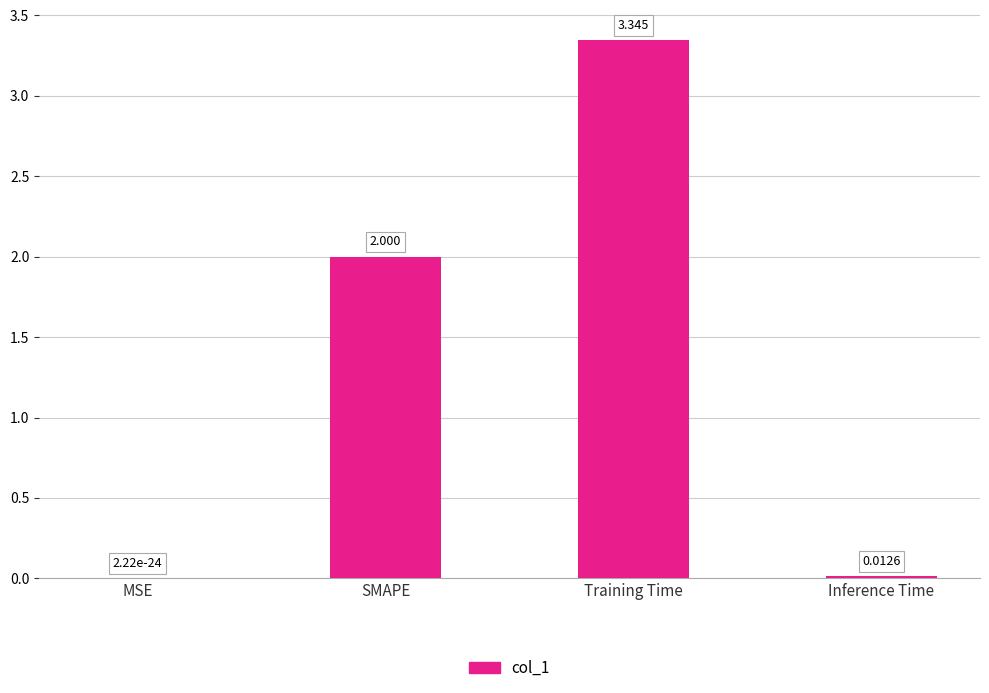

What is the change in value from SMAPE to Training Time?

+1.3